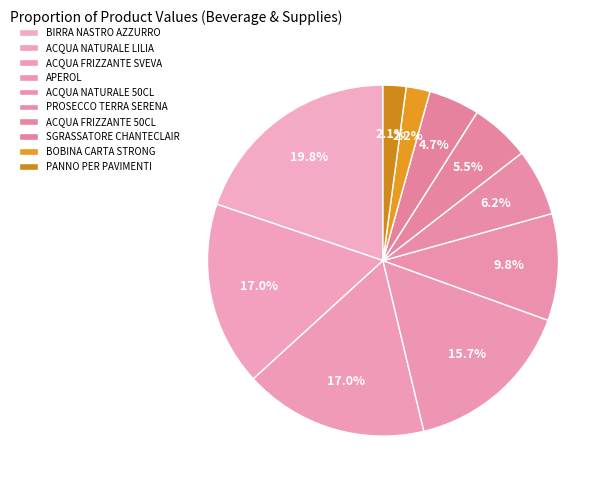

Which slice is the smallest?

PANNO PER PAVIMENTI